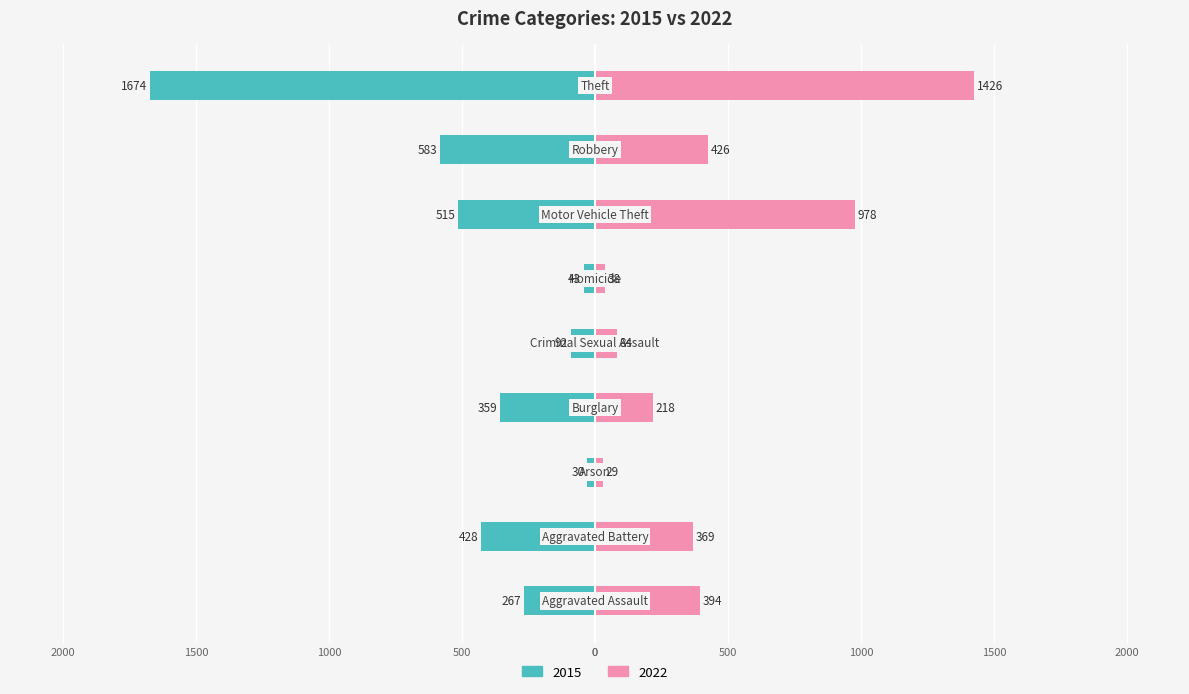

How many distinct data groups are displayed?

2